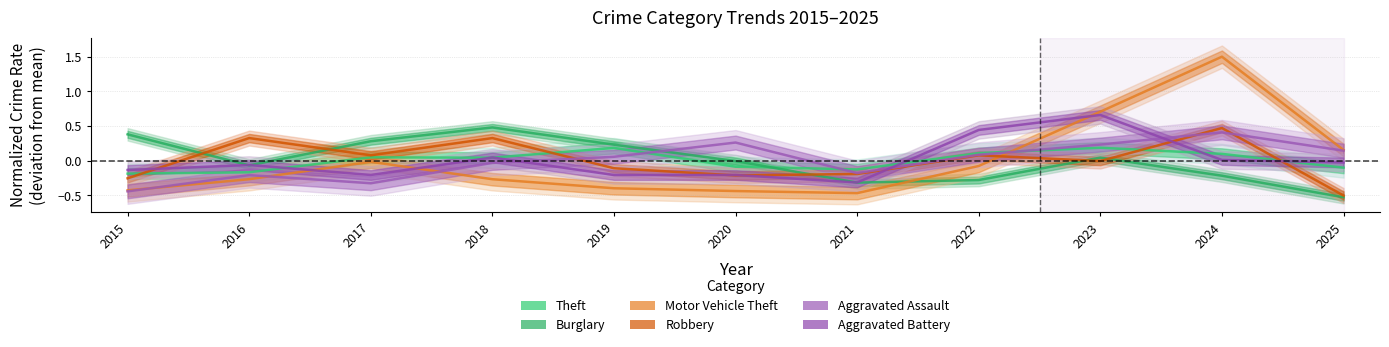

Reading left to right, list all the values displayed in this chart.

Theft: 2015=-0.2	2016=-0.2	2017=0.0	2018=0.0	2019=0.2	2020=-0.1	2021=-0.1	2022=0.1	2023=0.2	2024=0.1	2025=-0.1
Burglary: 2015=0.4	2016=-0.1	2017=0.3	2018=0.5	2019=0.2	2020=-0.0	2021=-0.3	2022=-0.3	2023=0.0	2024=-0.2	2025=-0.5
Motor Vehicle Theft: 2015=-0.4	2016=-0.3	2017=-0.0	2018=-0.3	2019=-0.4	2020=-0.4	2021=-0.5	2022=-0.1	2023=0.7	2024=1.5	2025=0.2
Robbery: 2015=-0.3	2016=0.3	2017=0.1	2018=0.3	2019=-0.1	2020=-0.2	2021=-0.2	2022=0.1	2023=-0.0	2024=0.5	2025=-0.5
Aggravated Assault: 2015=-0.4	2016=-0.2	2017=-0.3	2018=-0.0	2019=0.1	2020=0.3	2021=-0.2	2022=0.1	2023=0.2	2024=0.4	2025=0.1
Aggravated Battery: 2015=-0.1	2016=-0.1	2017=-0.2	2018=0.0	2019=-0.2	2020=-0.2	2021=-0.3	2022=0.4	2023=0.7	2024=0.0	2025=-0.0